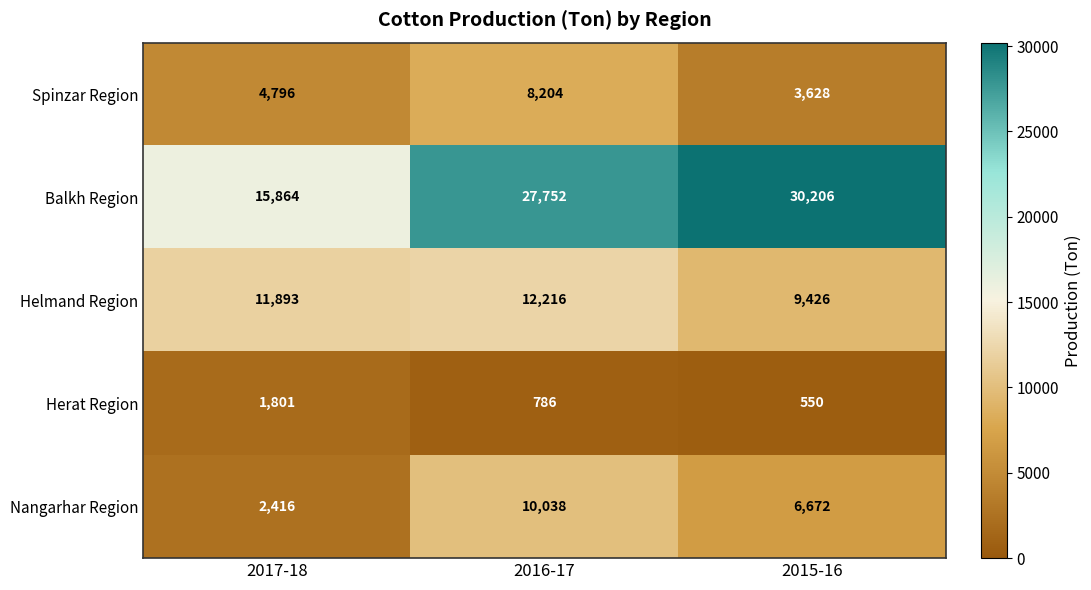

At which category does the chart reach its peak across all series?

2015-16